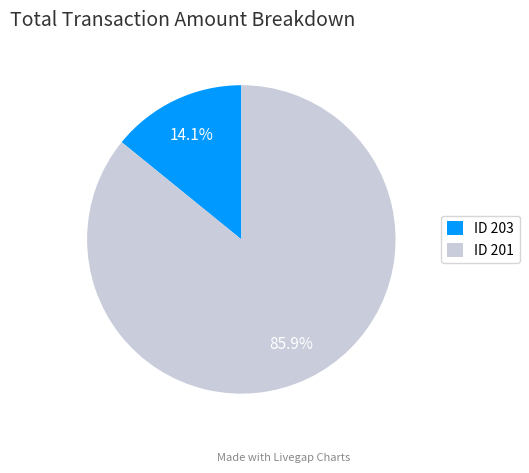

How many slices are in this pie chart?

2